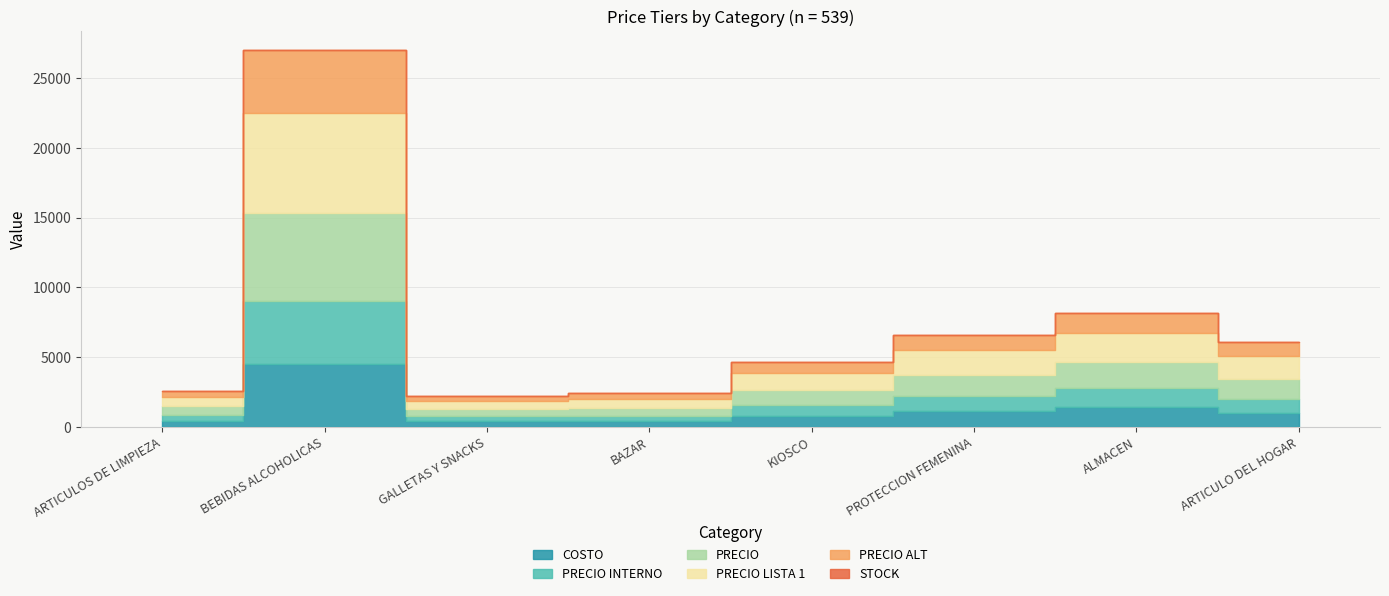

Reading left to right, what are all the values shown in this chart?

COSTO: ARTICULOS DE LIMPIEZA=430	BEBIDAS ALCOHOLICAS=4500	GALLETAS Y SNACKS=380	BAZAR=400	KIOSCO=770	PROTECCION FEMENINA=1100	ALMACEN=1400	ARTICULO DEL HOGAR=1004
PRECIO INTERNO: ARTICULOS DE LIMPIEZA=430	BEBIDAS ALCOHOLICAS=4500	GALLETAS Y SNACKS=380	BAZAR=400	KIOSCO=770	PROTECCION FEMENINA=1100	ALMACEN=1400	ARTICULO DEL HOGAR=1004
PRECIO: ARTICULOS DE LIMPIEZA=602	BEBIDAS ALCOHOLICAS=6300	GALLETAS Y SNACKS=501	BAZAR=570	KIOSCO=1078	PROTECCION FEMENINA=1540	ALMACEN=1848	ARTICULO DEL HOGAR=1405
30_PRECIO_LISTA 1: ARTICULOS DE LIMPIEZA=688	BEBIDAS ALCOHOLICAS=7200	GALLETAS Y SNACKS=570	BAZAR=646	KIOSCO=1232	PROTECCION FEMENINA=1760	ALMACEN=2100	ARTICULO DEL HOGAR=1656
PRECIO INTERNO 2: ARTICULOS DE LIMPIEZA=430	BEBIDAS ALCOHOLICAS=4500	GALLETAS Y SNACKS=380	BAZAR=400	KIOSCO=770	PROTECCION FEMENINA=1100	ALMACEN=1400	ARTICULO DEL HOGAR=1004
STOCK: ARTICULOS DE LIMPIEZA=0	BEBIDAS ALCOHOLICAS=0	GALLETAS Y SNACKS=0	BAZAR=0	KIOSCO=0	PROTECCION FEMENINA=0	ALMACEN=30	ARTICULO DEL HOGAR=0